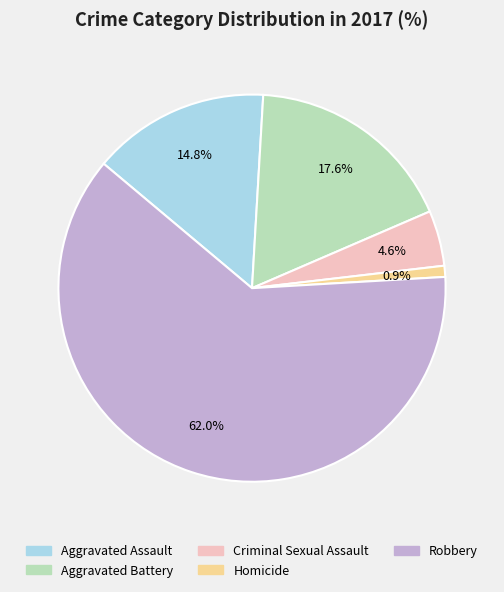

Which has a higher value, Aggravated Battery or Criminal Sexual Assault?

Aggravated Battery